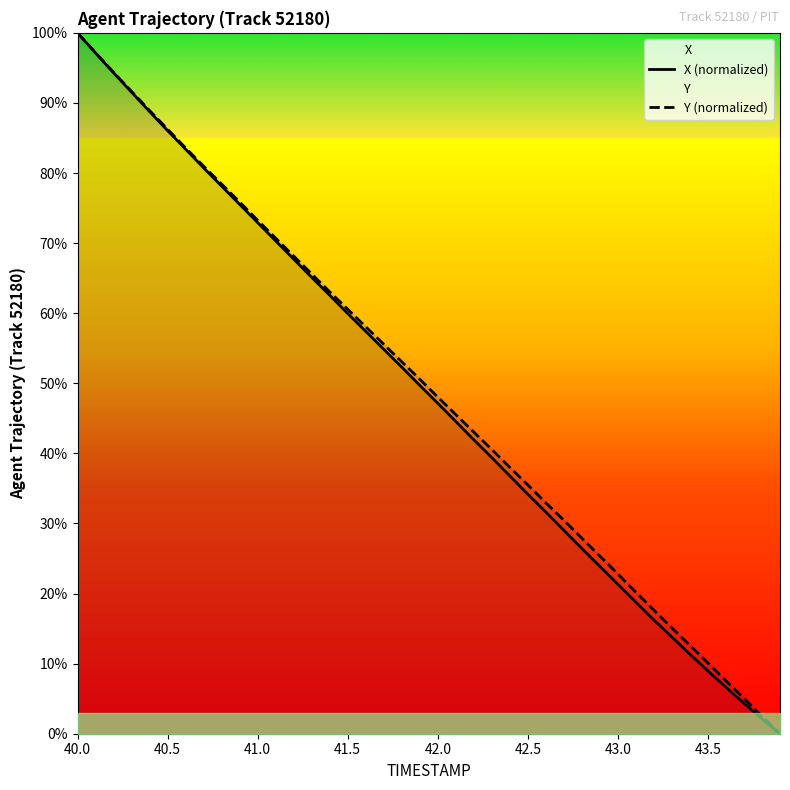

True or false: X (normalized) has more than 0 points higher than both neighbors.

False